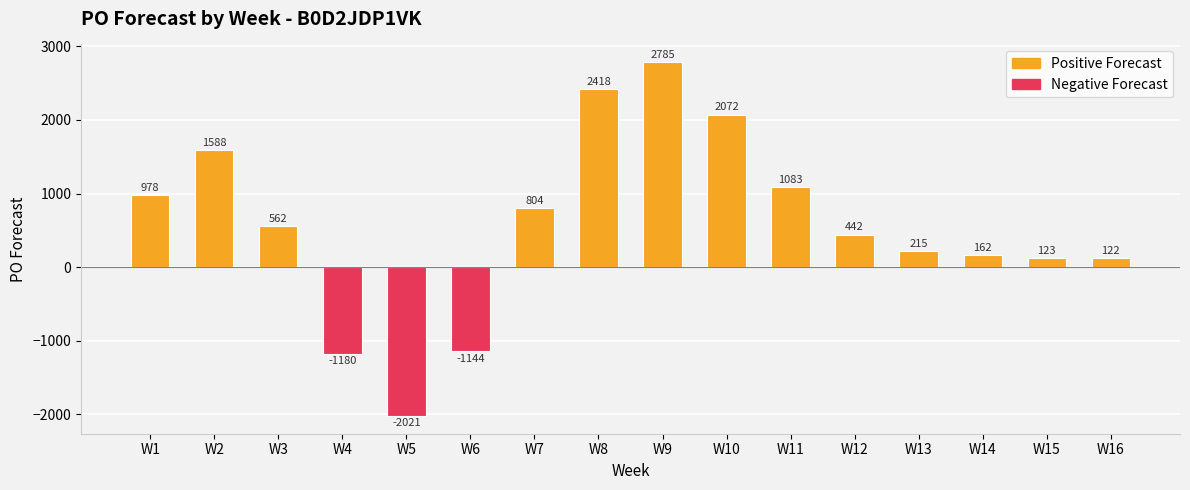

Where is the data nearest to the value 382?

W12